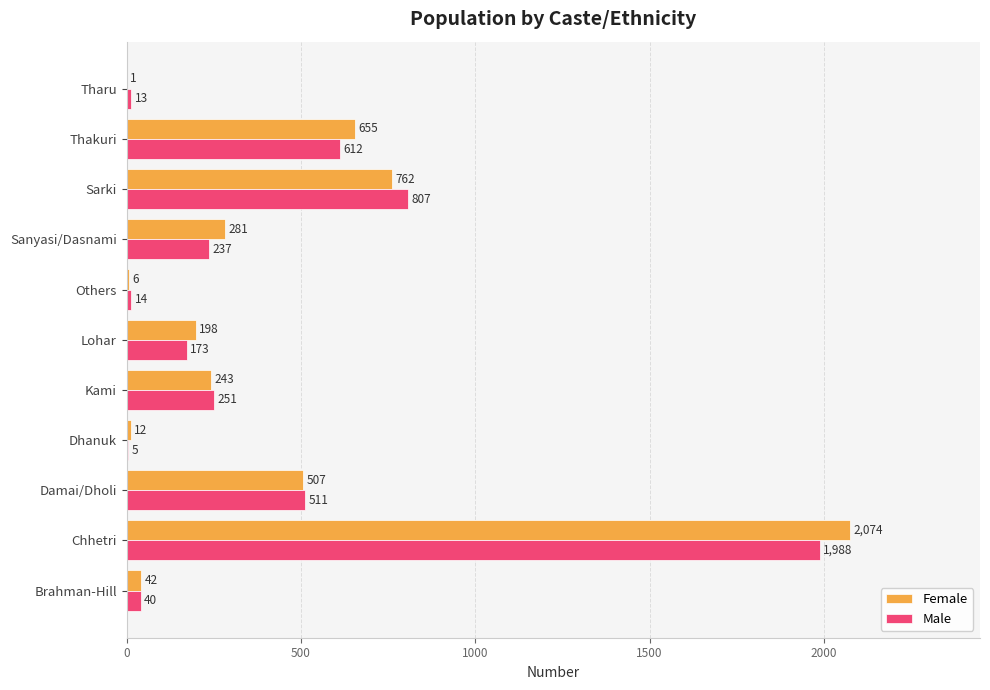

Which series has the largest total across all categories?

Female